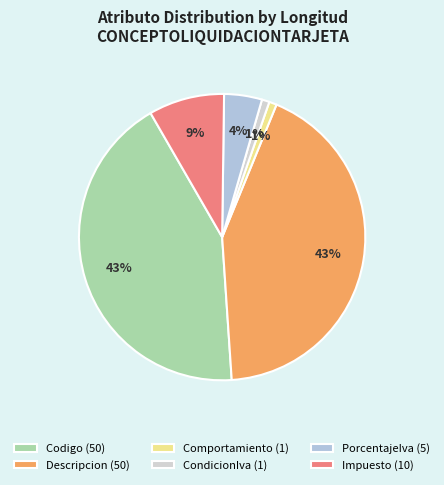

To the nearest percent, what is the difference between the largest and smallest slice percentages?

42%